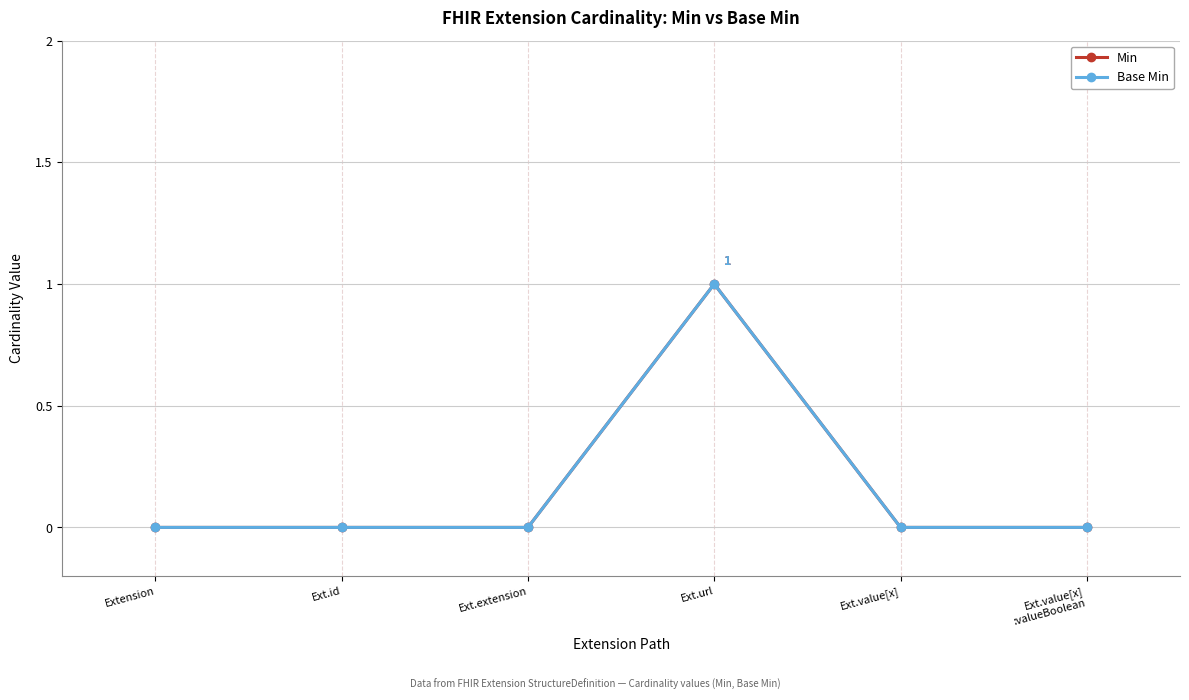

Is it true that Base Min equals 0 at Ext.url?

False